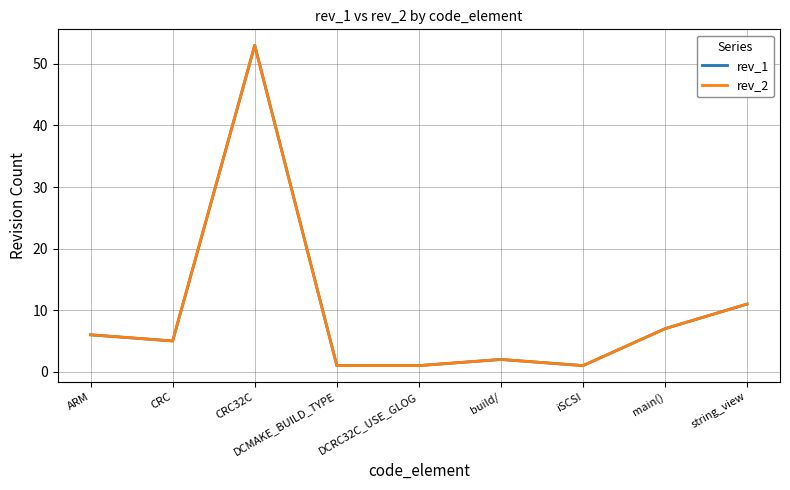

True or false: rev_1 has more than 0 points higher than both neighbors.

True